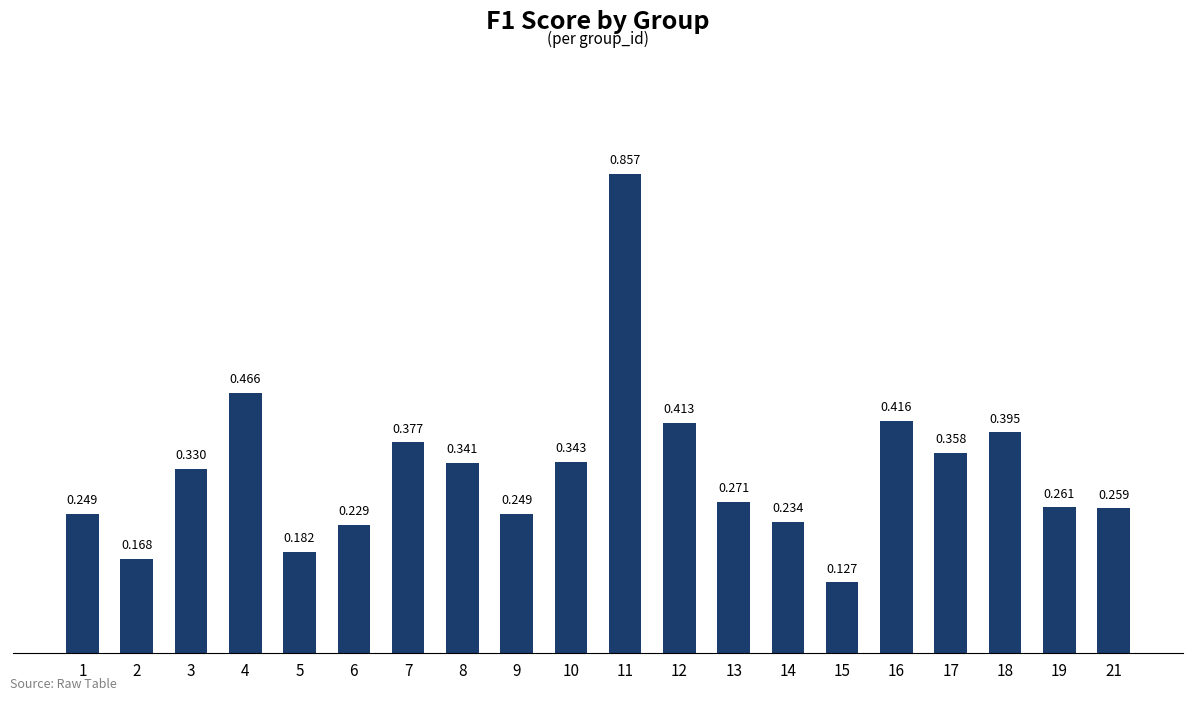

Where is the data nearest to the value 0?

15